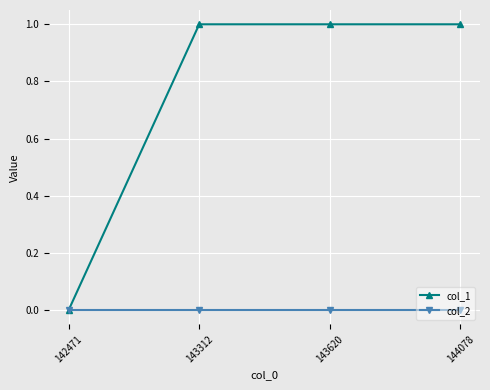

At 144078, list the series in order from largest to smallest.

col_1, col_2